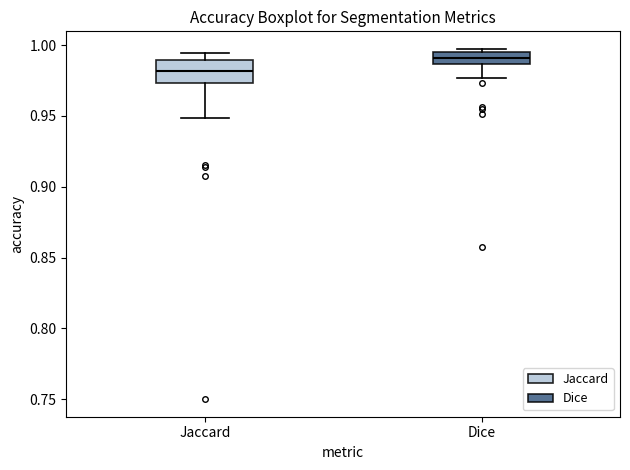

Reading left to right, read every box against the y-axis: the position of its median line, the range the box covers, and the ends of its whiskers. The values are not printed on the chart, so give them approximately, as read against the axis.

Jaccard: median 0.980, box 0.975 to 0.990, whiskers 0.950 to 0.995
Dice: median 0.990, box 0.985 to 0.995, whiskers 0.975 to 0.995 (just above the box's upper edge)